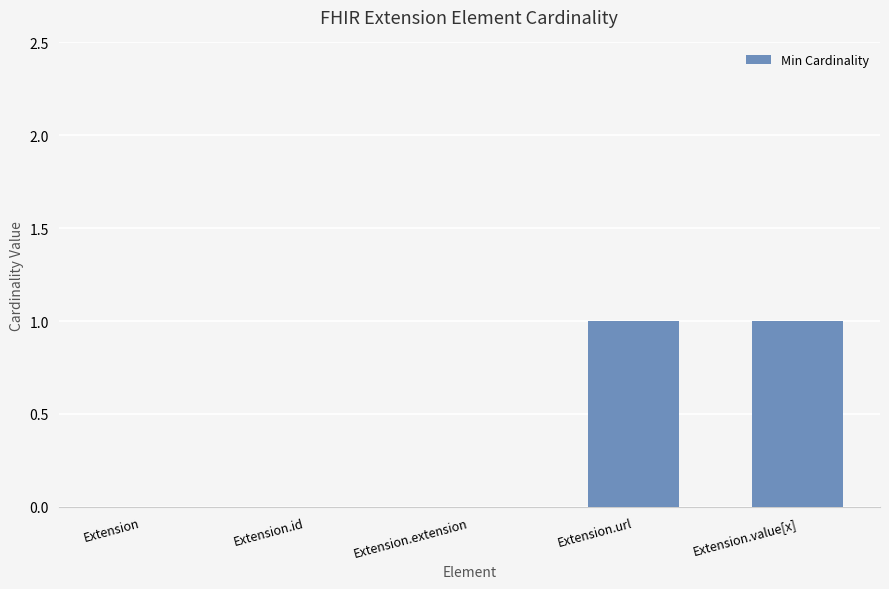

What is the change in value from Extension.extension to Extension.value[x]?

+1